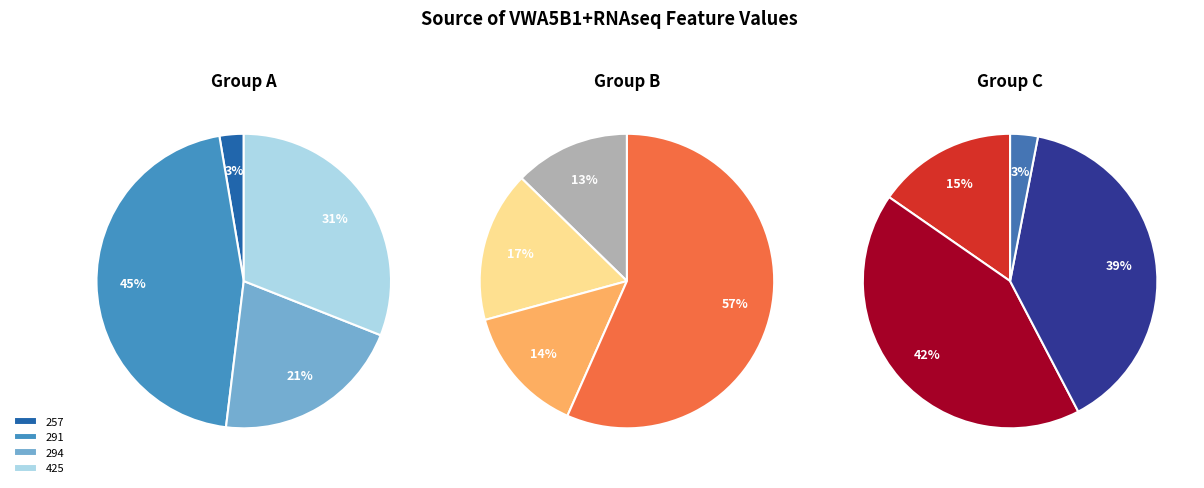

Does 425 represent more than half of the total?

No